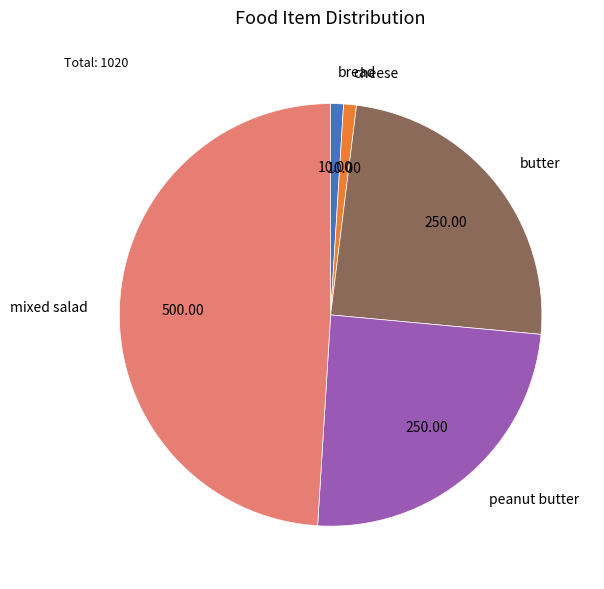

Which slice is the largest?

mixed salad